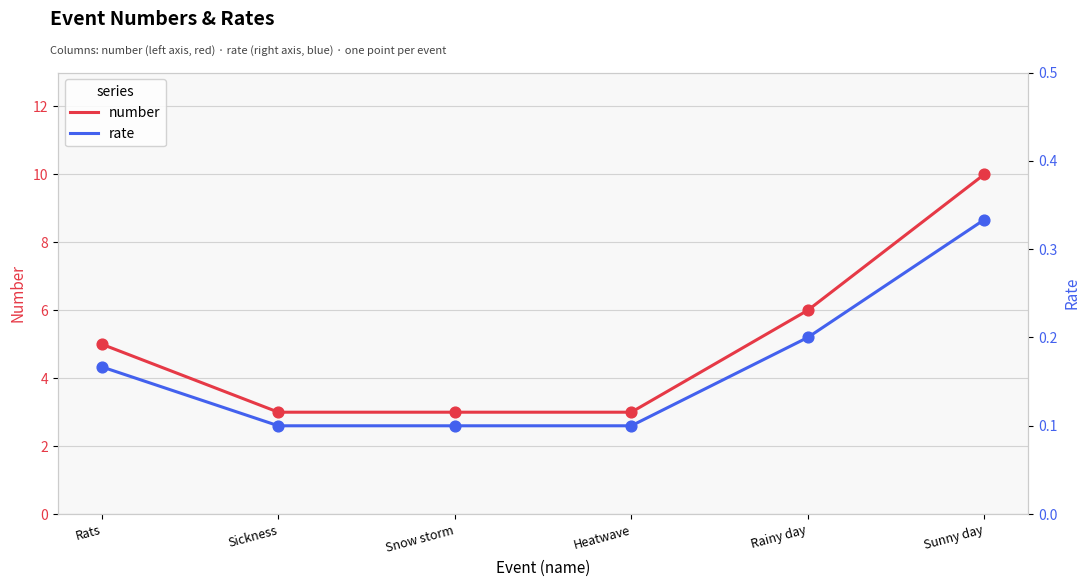

Which series reaches the maximum Y coordinate?

number